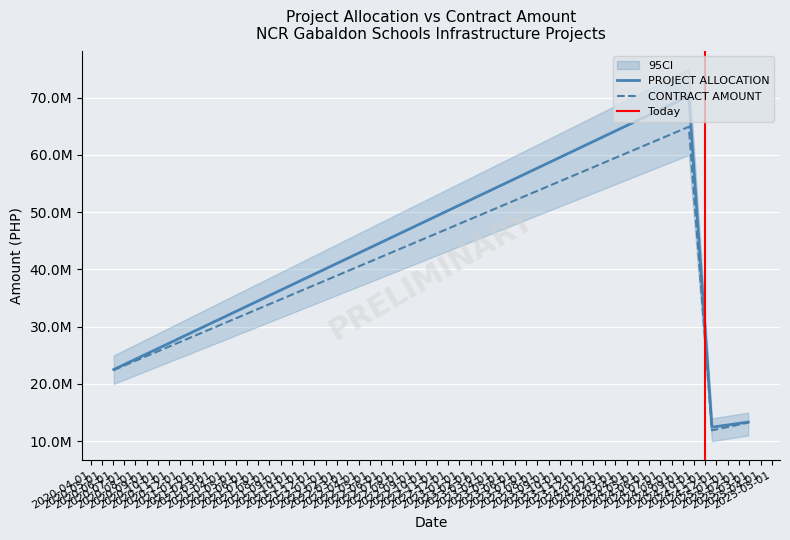

What is the average value of the PROJECT ALLOCATION series?

29650482.8